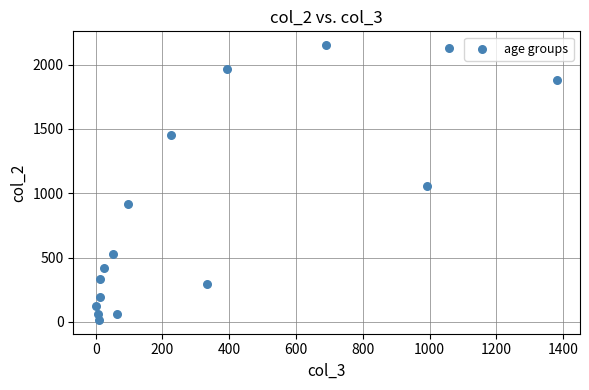

What Y value in the scatter plot is closest to 1083?

1053